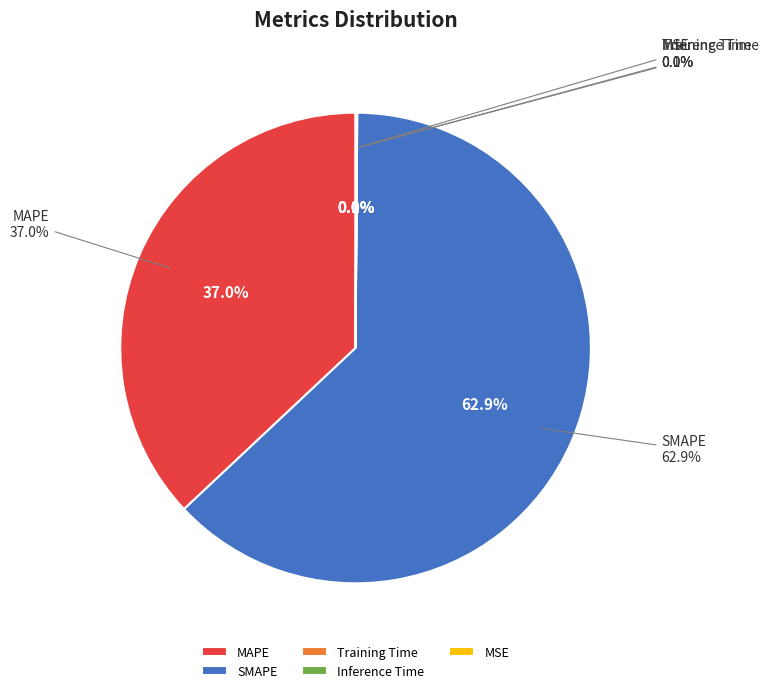

Combined, do Inference Time and Training Time account for over 50%?

No